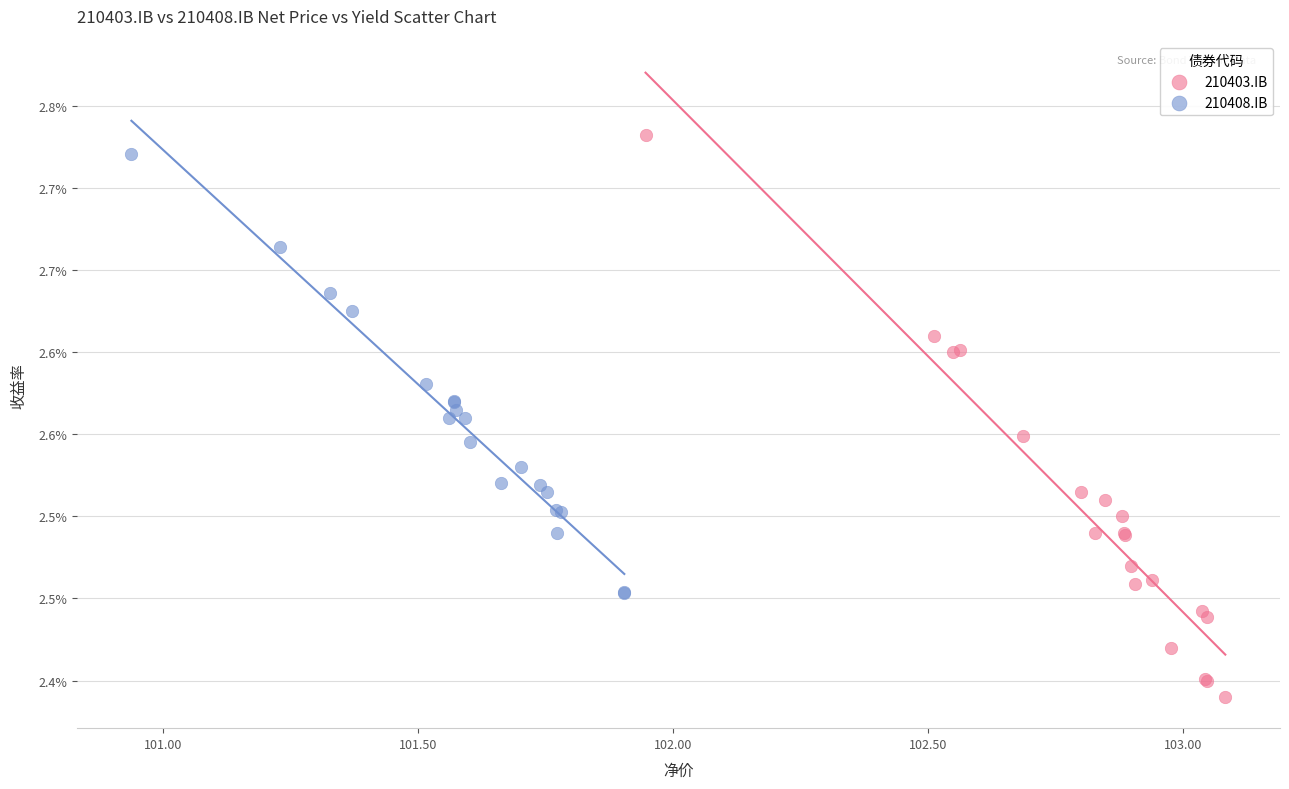

Which series reaches the minimum Y coordinate?

210403.IB